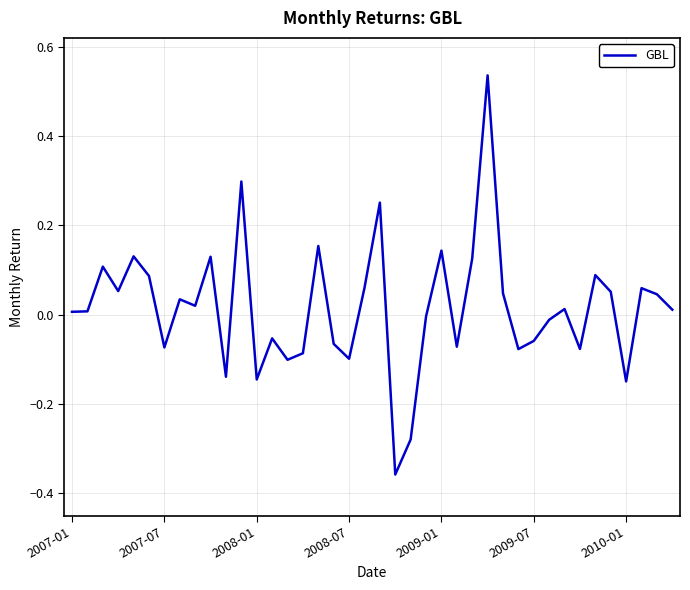

Reading left to right, list all the values displayed in this chart.

0.0	0.0	0.1	0.1	0.1	0.1	-0.1	0.0	0.0	0.1	-0.1	0.3	-0.1	-0.1	-0.1	-0.1	0.2	-0.1	-0.1	0.1	0.3	-0.4	-0.3	-0.0	0.1	-0.1	0.1	0.5	0.0	-0.1	-0.1	-0.0	0.0	-0.1	0.1	0.1	-0.1	0.1	0.0	0.0